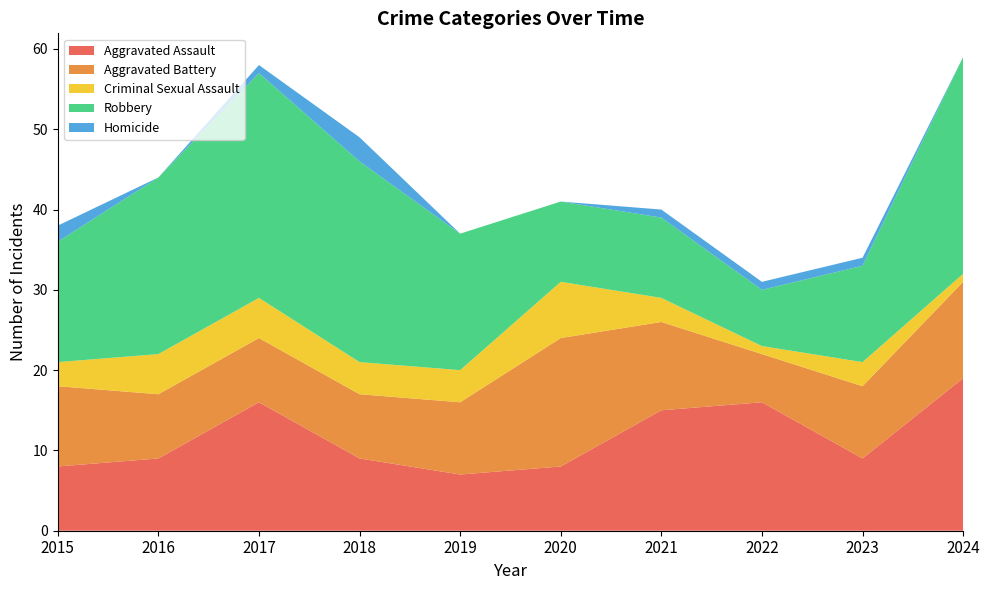

Reading left to right, extract all data points from this chart.

Aggravated Assault: 2015=8	2016=9	2017=16	2018=9	2019=7	2020=8	2021=15	2022=16	2023=9	2024=19
Aggravated Battery: 2015=10	2016=8	2017=8	2018=8	2019=9	2020=16	2021=11	2022=6	2023=9	2024=12
Criminal Sexual Assault: 2015=3	2016=5	2017=5	2018=4	2019=4	2020=7	2021=3	2022=1	2023=3	2024=1
Robbery: 2015=15	2016=22	2017=28	2018=25	2019=17	2020=10	2021=10	2022=7	2023=12	2024=27
Homicide: 2015=2	2016=0	2017=1	2018=3	2019=0	2020=0	2021=1	2022=1	2023=1	2024=0